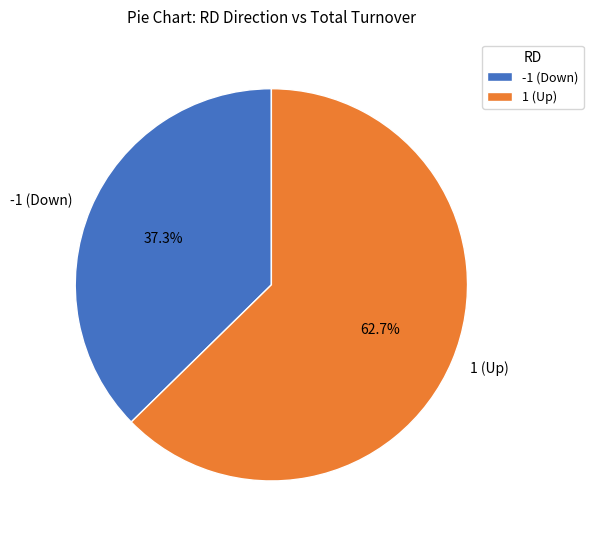

Which has a higher value, 1 (Up) or -1 (Down)?

1 (Up)